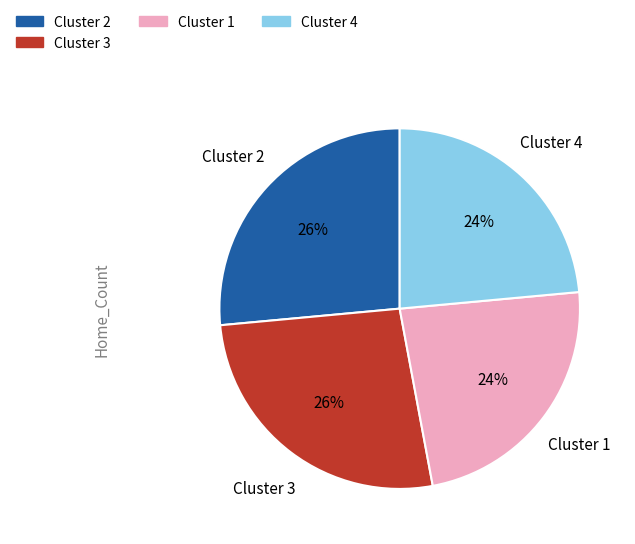

To the nearest percent, what is the average slice percentage?

25%